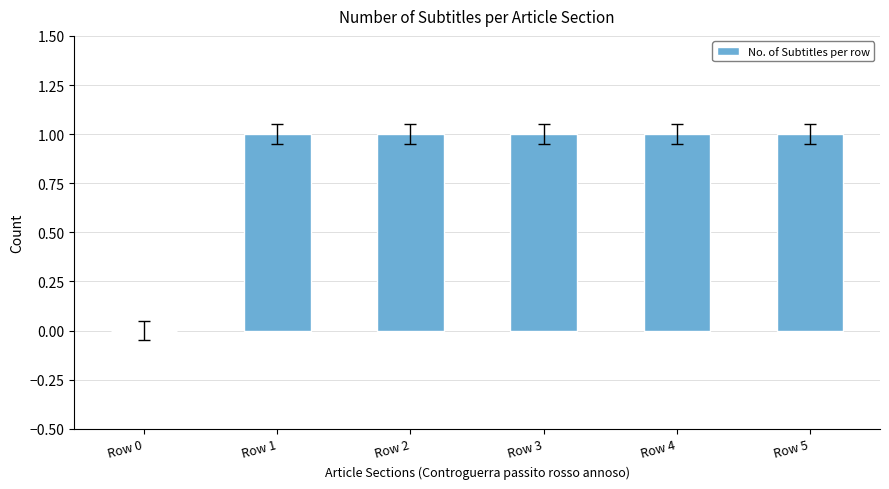

True or false: the data shows 1 at Row 3.

True